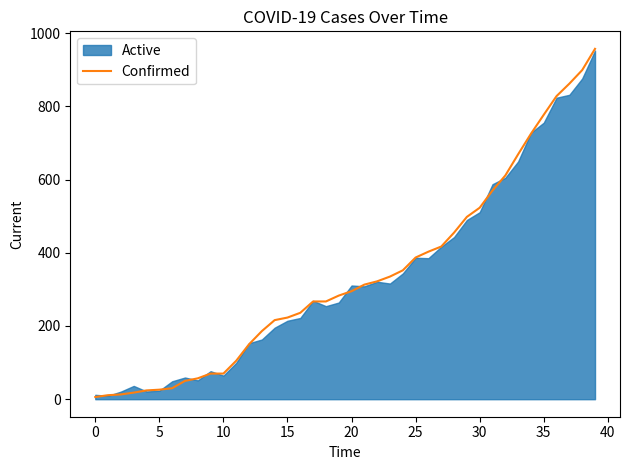

Which label corresponds to the largest value in the chart?

39